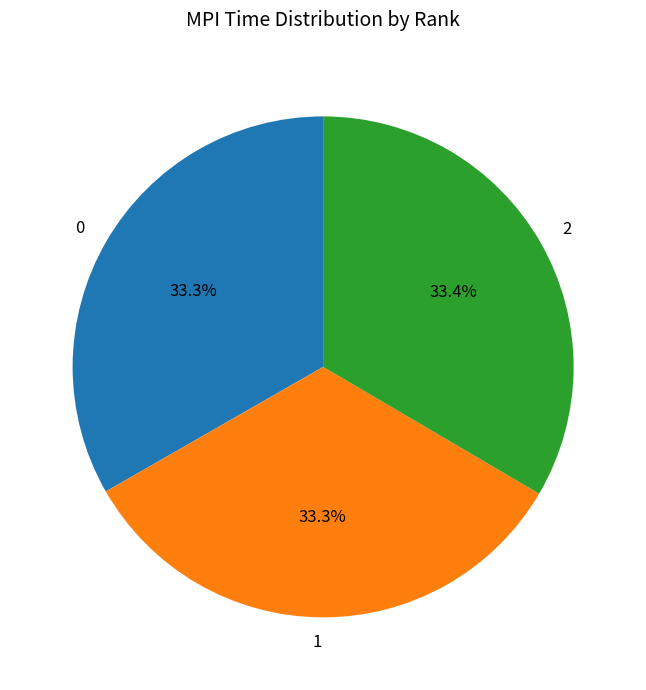

How many slices are in this pie chart?

3